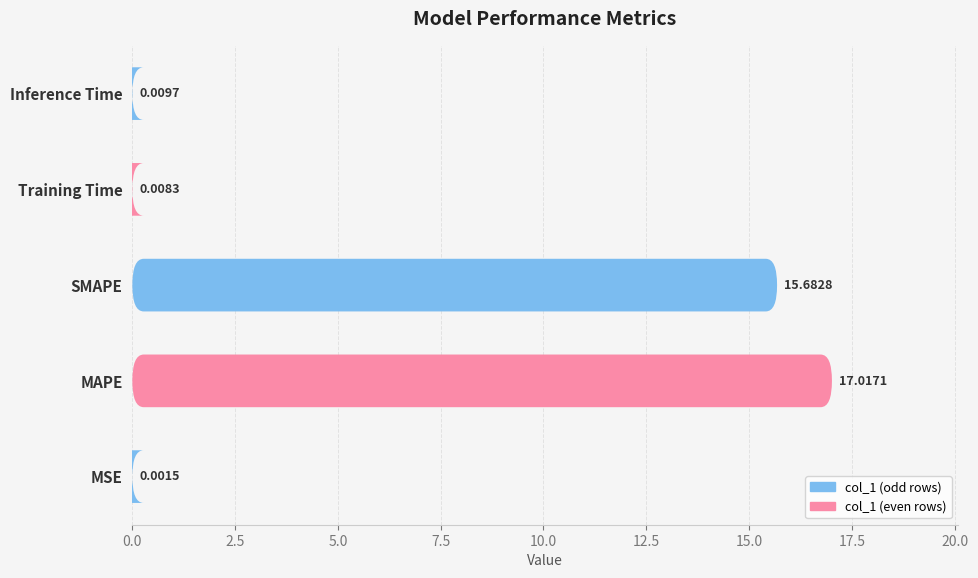

The chart shows a value of 0.0 at MSE. True or false?

False